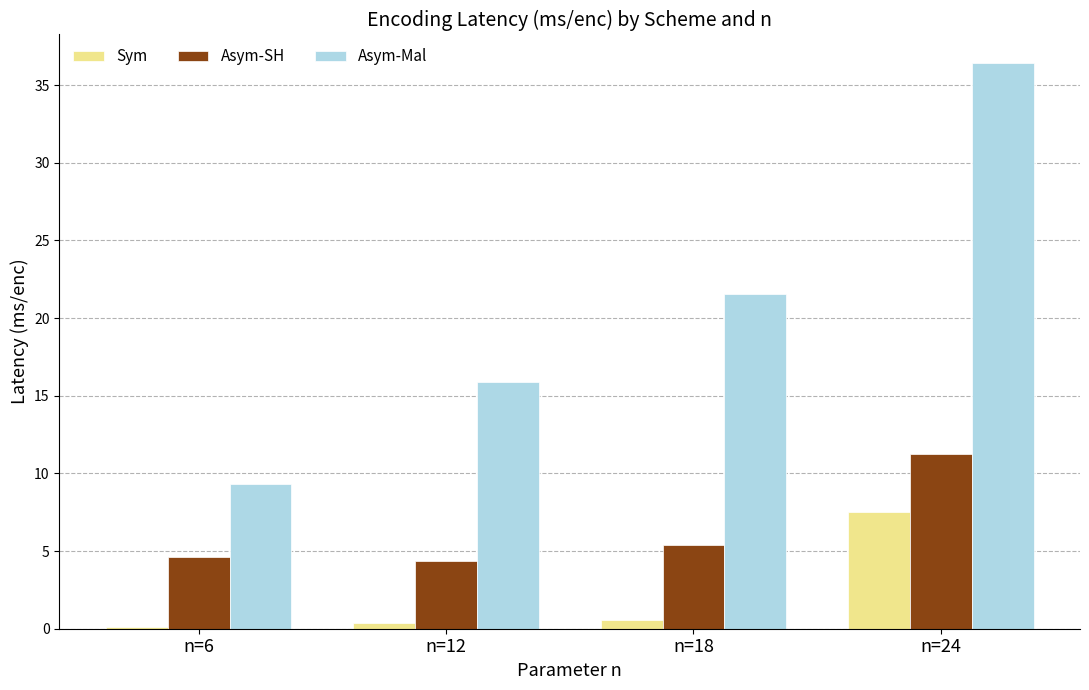

Does the chart contain stacked bars?

No